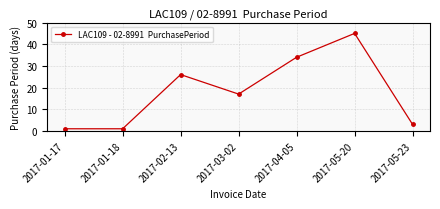

Does the chart have visible grid lines?

Yes